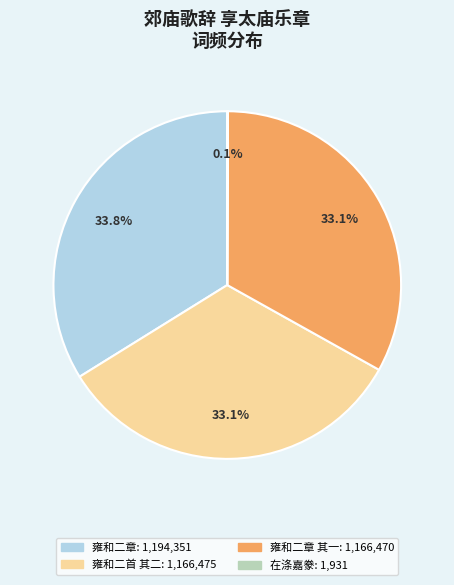

Is there a majority slice in this chart?

No